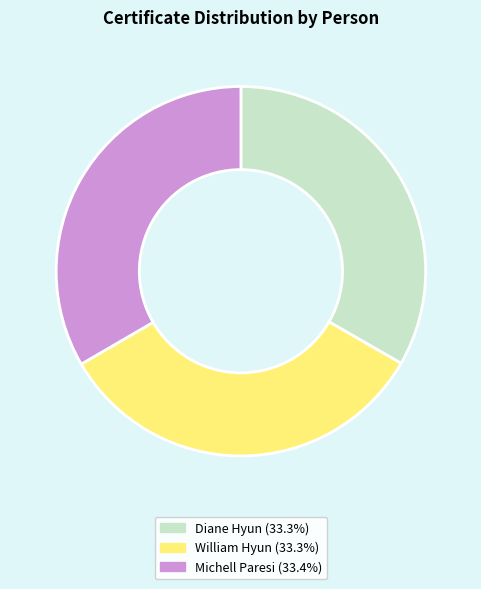

Approximately how many times larger is the value at Diane Hyun (33.3%) compared to William Hyun (33.3%)?

1.0